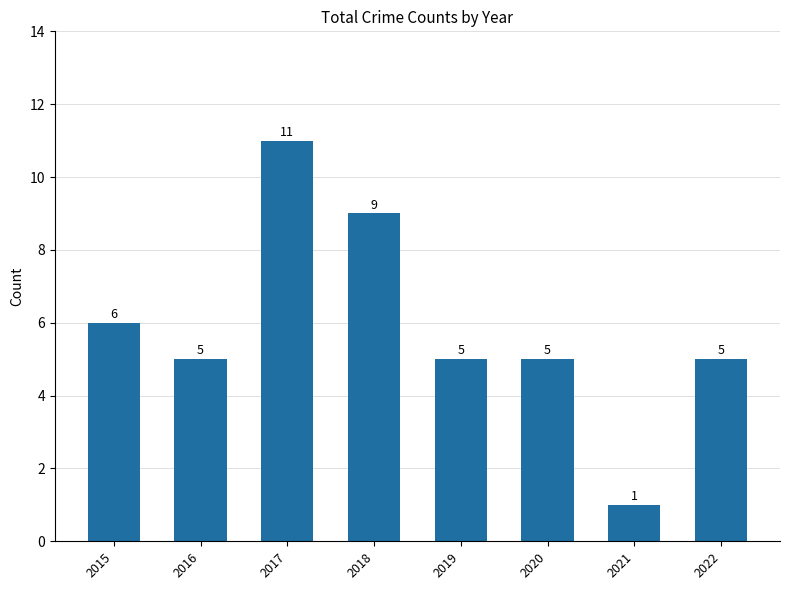

What is the difference between the maximum and minimum values?

10